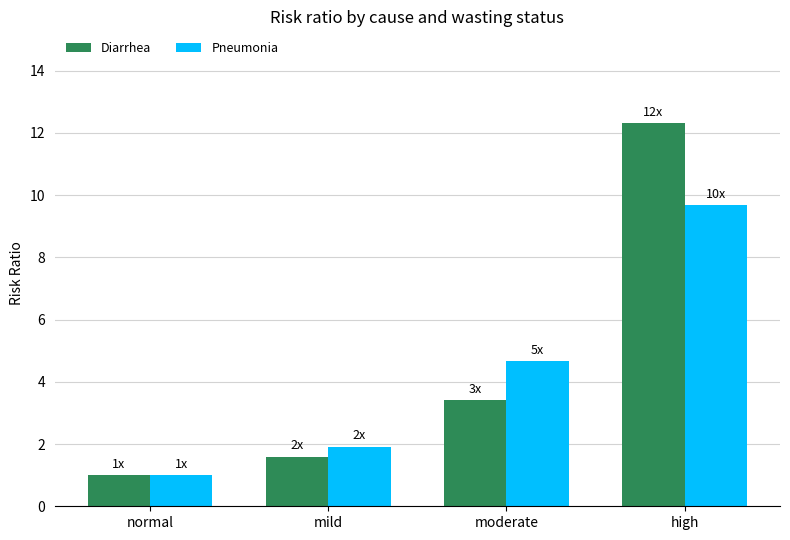

Which series has the widest spread of values?

Diarrhea